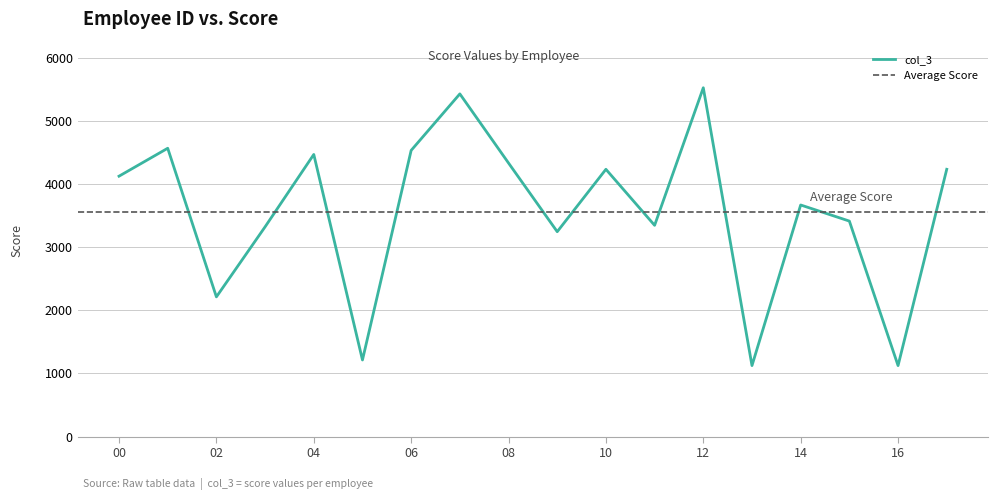

Count the number of categories in the chart.

18